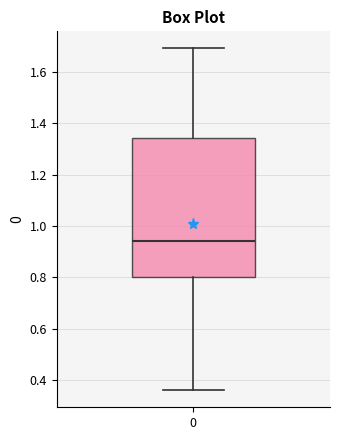

Read this box plot against the y-axis: the position of the median line, the range covered by the box, and the ends of both whiskers. The values are not printed on the chart, so give them approximately, as read against the axis.

median 0.94, box 0.80 to 1.34, whiskers 0.36 to 1.68